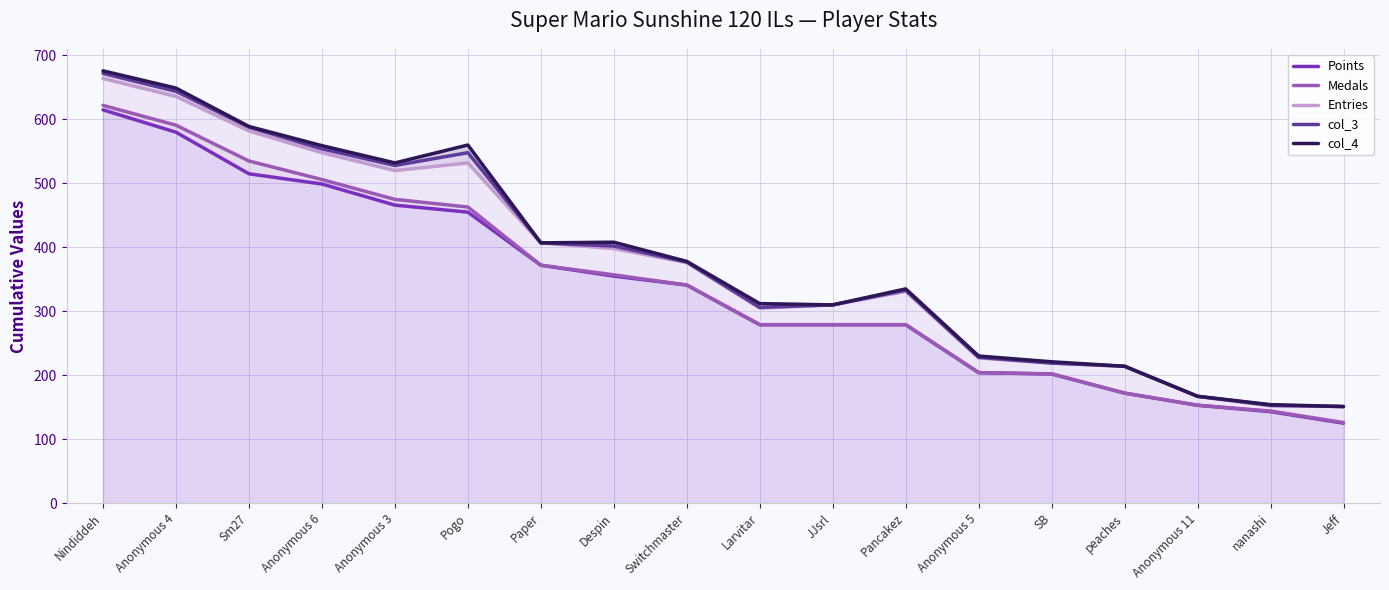

True or false: Medals and Points intersect in this chart.

False